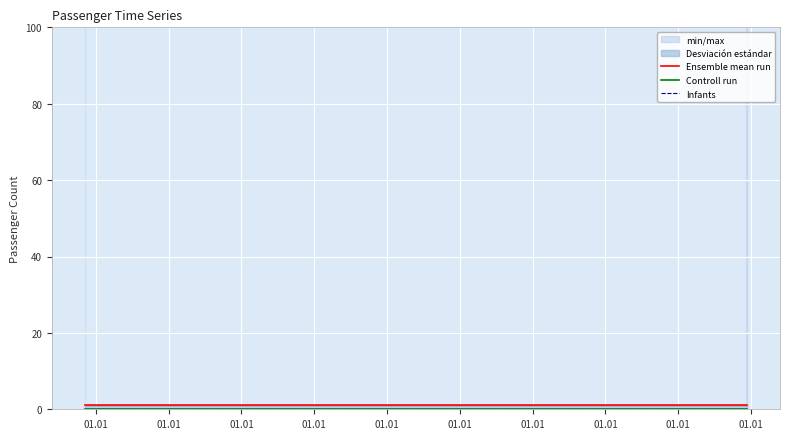

Is it true that Infants equals 0 at 01.01?

True